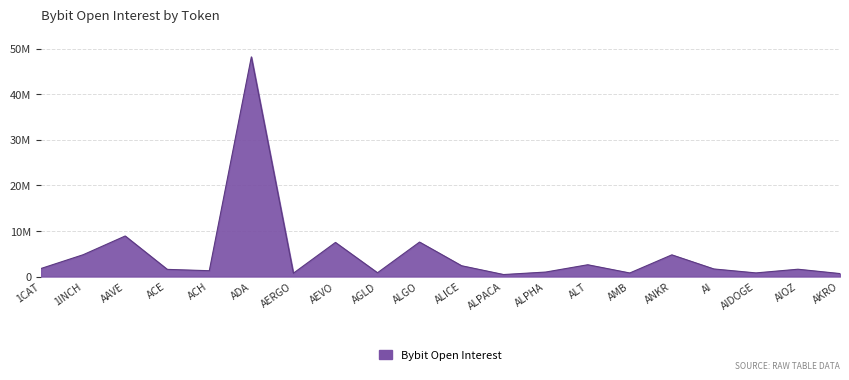

True or false: the data has more than 0 interior local peaks.

True